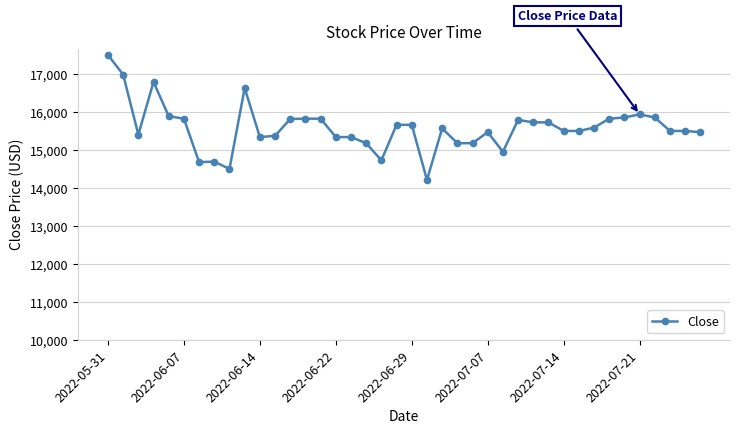

True or false: there are more than 2 points higher than both neighbors.

True